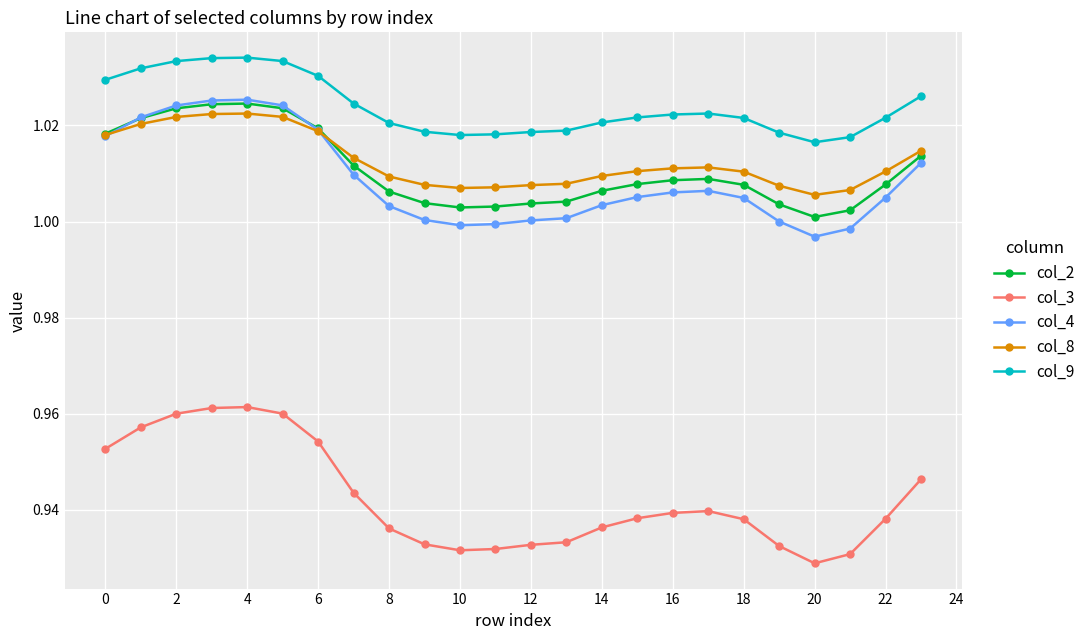

Which series has the largest total across all categories?

col_9